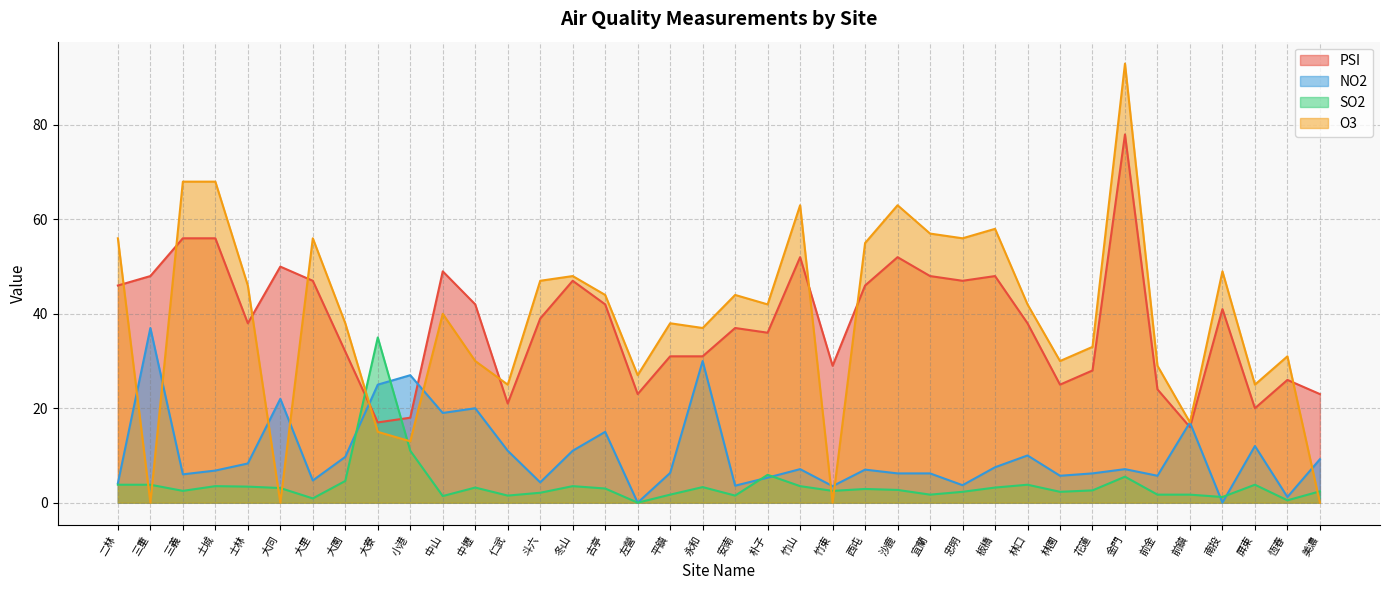

True or false: SO2 has more than 0 interior local peaks.

True